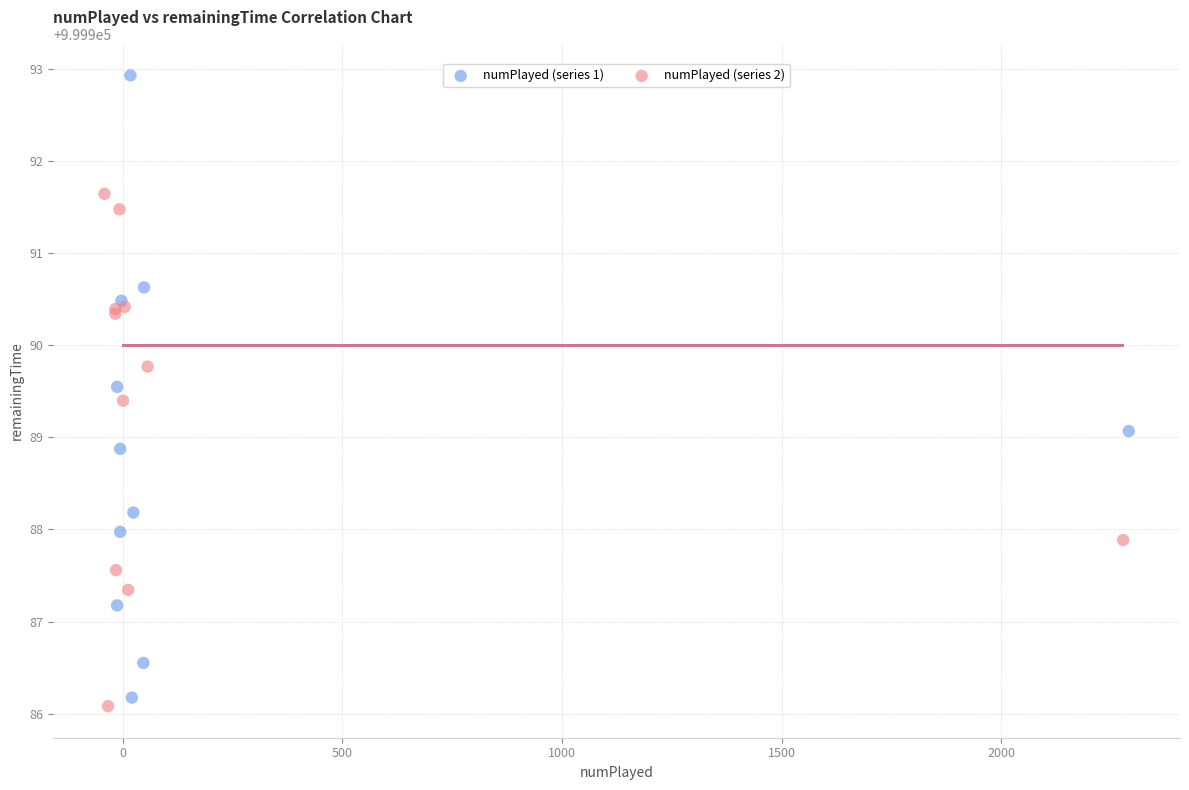

Which series has the widest spread of Y values?

numPlayed (series 1)